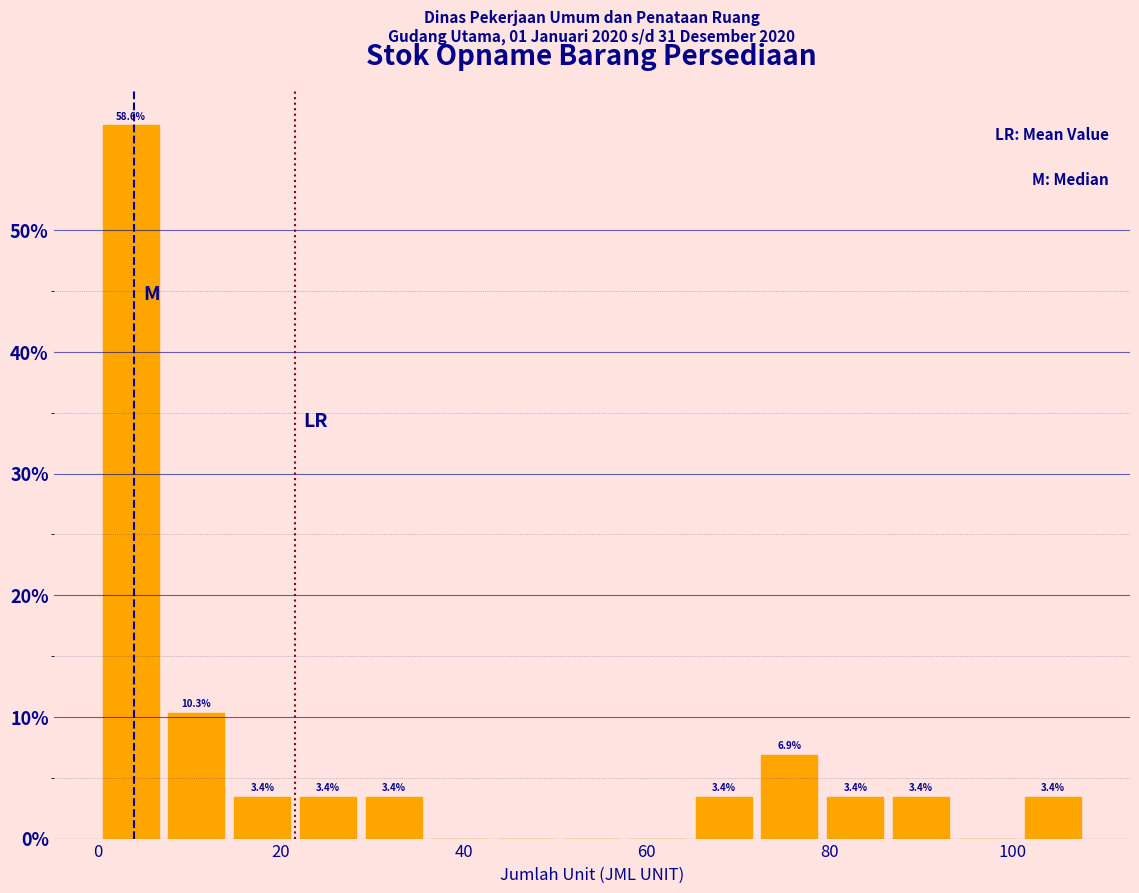

Read against the x-axis, roughly where is the centre of the tallest bar?

4